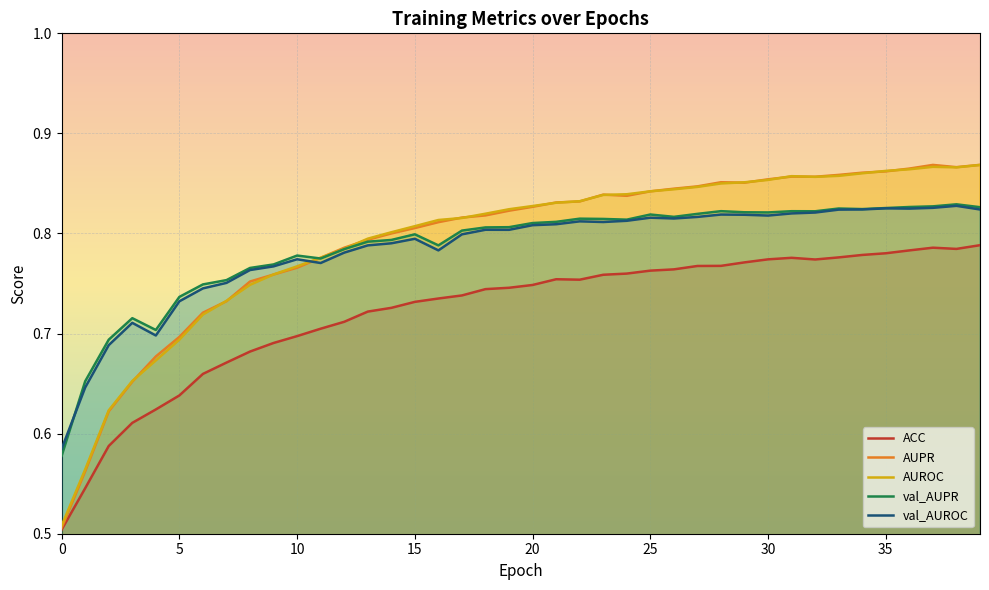

What is the spread (max minus min) of values at 38?

0.1